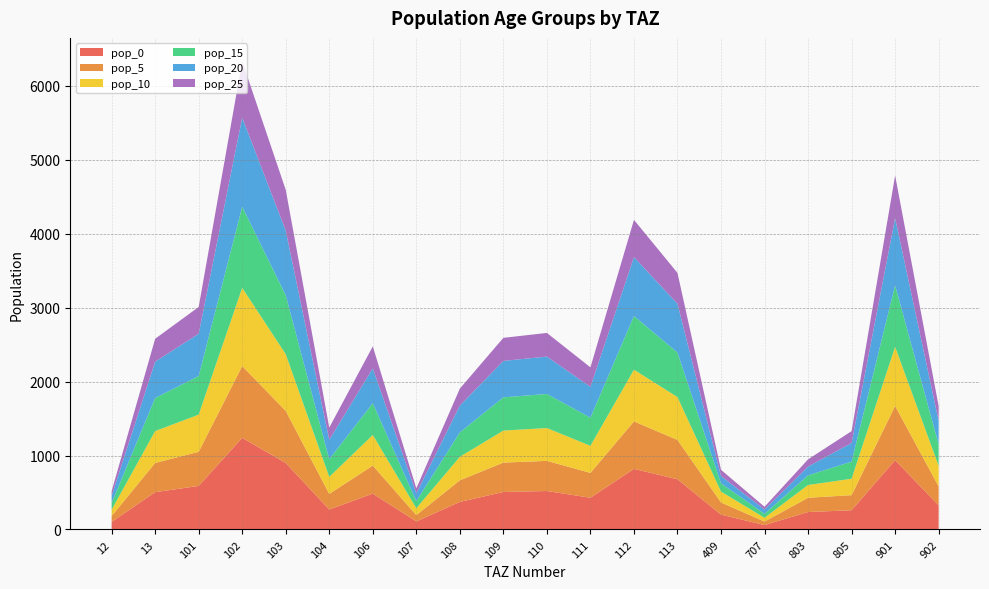

Reading left to right, extract all data points from this chart.

pop_0: 12=101.4	13=504.9	101=589.1	102=1239.5	103=899.2	104=269.8	106=484.8	107=108.8	108=372.9	109=507.4	110=520.4	111=429.2	112=819.7	113=679.2	409=200.9	707=60.1	803=236.1	805=260.4	901=937.1	902=326.7
pop_5: 12=79.5	13=395.7	101=461.7	102=971.4	103=704.8	104=211.4	106=379.9	107=85.2	108=292.3	109=397.6	110=407.8	111=336.4	112=642.4	113=532.3	409=164.4	707=47.1	803=193.1	805=204.0	901=734.4	902=256.1
pop_10: 12=86.5	13=430.9	101=502.8	102=1057.8	103=767.4	104=230.2	106=413.7	107=92.8	108=318.3	109=433.0	110=444.1	111=366.3	112=699.5	113=579.7	409=146.9	707=51.3	803=172.6	805=222.2	901=799.7	902=278.8
pop_15: 12=89.9	13=447.5	101=522.1	102=1098.5	103=797.0	104=239.1	106=429.7	107=96.4	108=330.6	109=449.7	110=461.2	111=380.4	112=726.5	113=602.0	409=111.2	707=53.2	803=130.7	805=230.8	901=830.6	902=289.6
pop_20: 12=98.5	13=490.6	101=572.5	102=1204.6	103=873.9	104=262.2	106=471.1	107=105.7	108=362.4	109=493.1	110=505.7	111=417.1	112=796.6	113=660.1	409=100.5	707=58.4	803=118.0	805=253.0	901=910.7	902=317.5
pop_25: 12=62.3	13=310.4	101=362.1	102=762.0	103=552.8	104=165.8	106=298.0	107=66.9	108=229.3	109=311.9	110=319.9	111=263.9	112=503.9	113=417.6	409=83.5	707=36.9	803=98.1	805=160.1	901=576.1	902=200.8